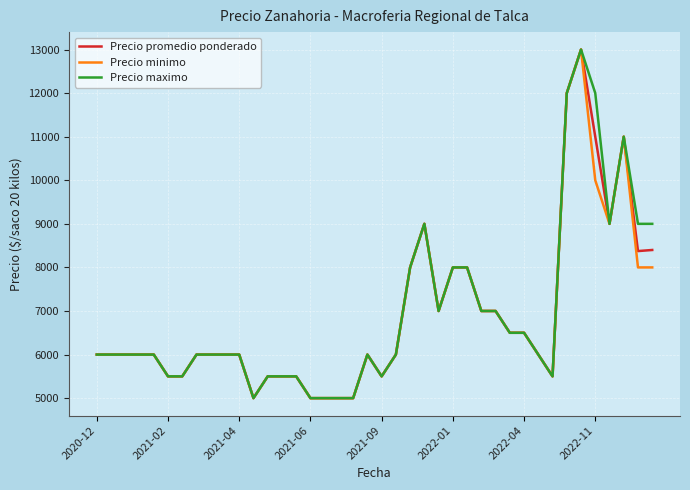

What is the sum of all Precio minimo values?

273500